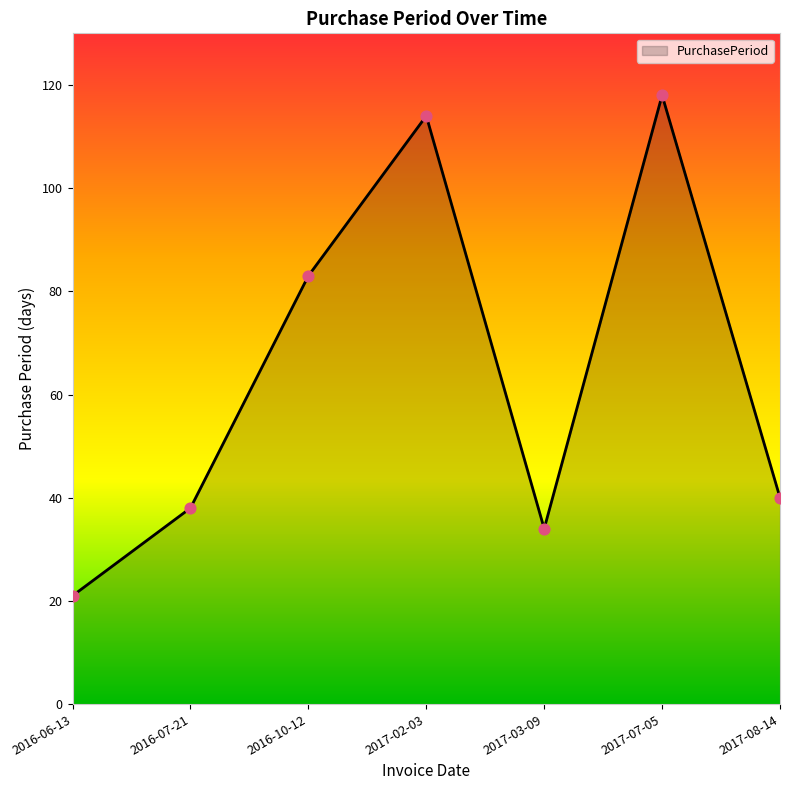

Which has a higher value, 2017-07-05 or 2016-07-21?

2017-07-05